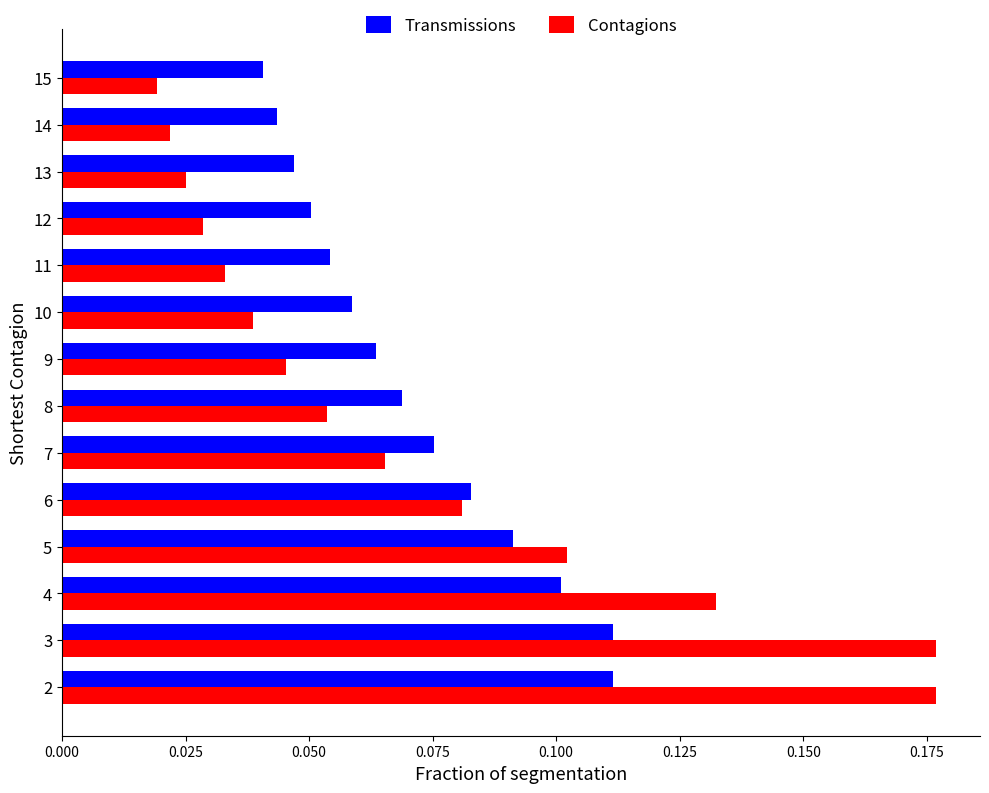

Is it true that Contagions equals 0.1 at 4?

True